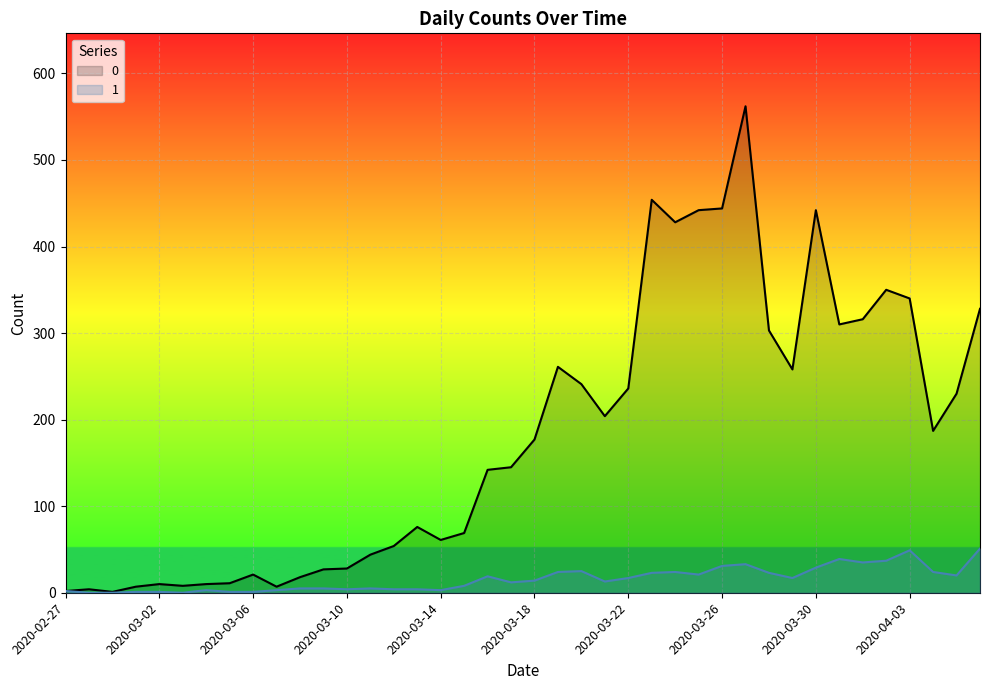

In 1, how many points are higher than both neighbors (excluding endpoints)?

8